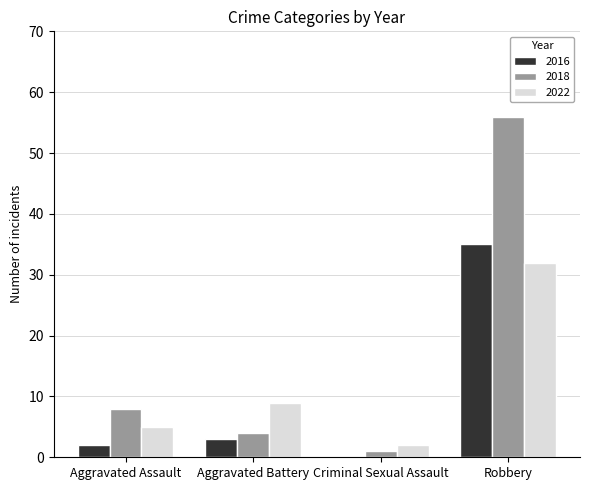

The value of 2016 at Criminal Sexual Assault is 21. True or false?

False